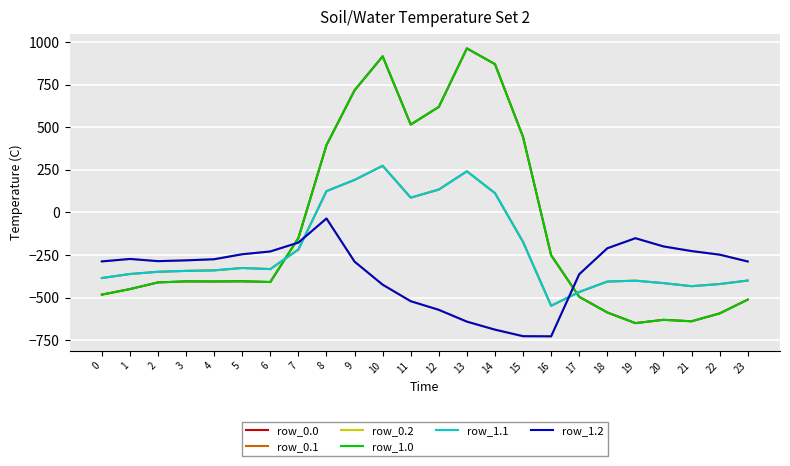

What is the value of the row_0.1 point at the 4th from the left?

-342.7